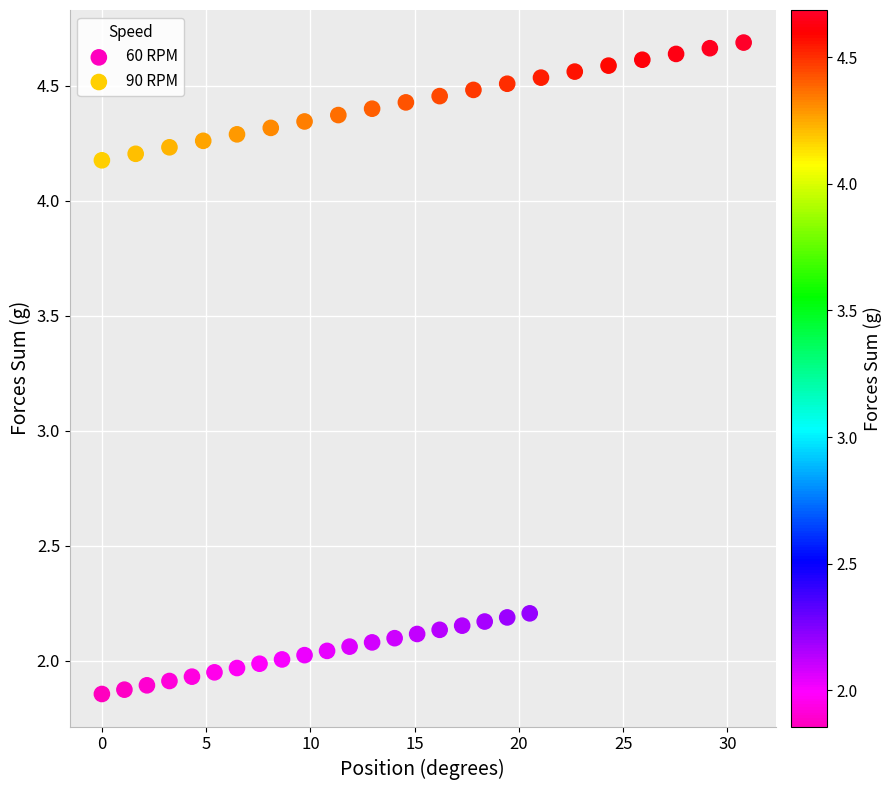

Which series contains the lowest Y value?

60 RPM